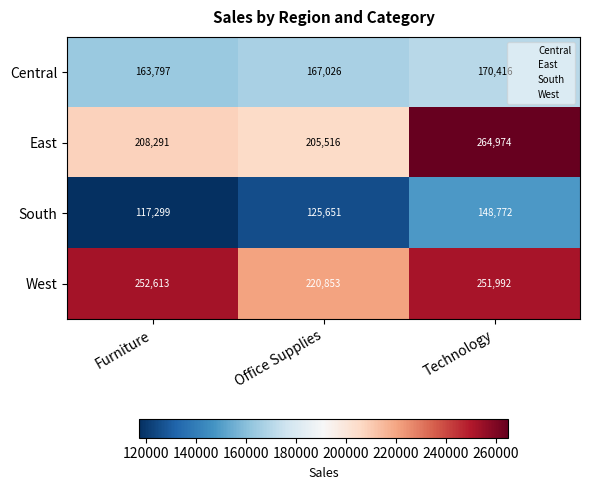

Count the South values in the range 117299 to 148772.

3